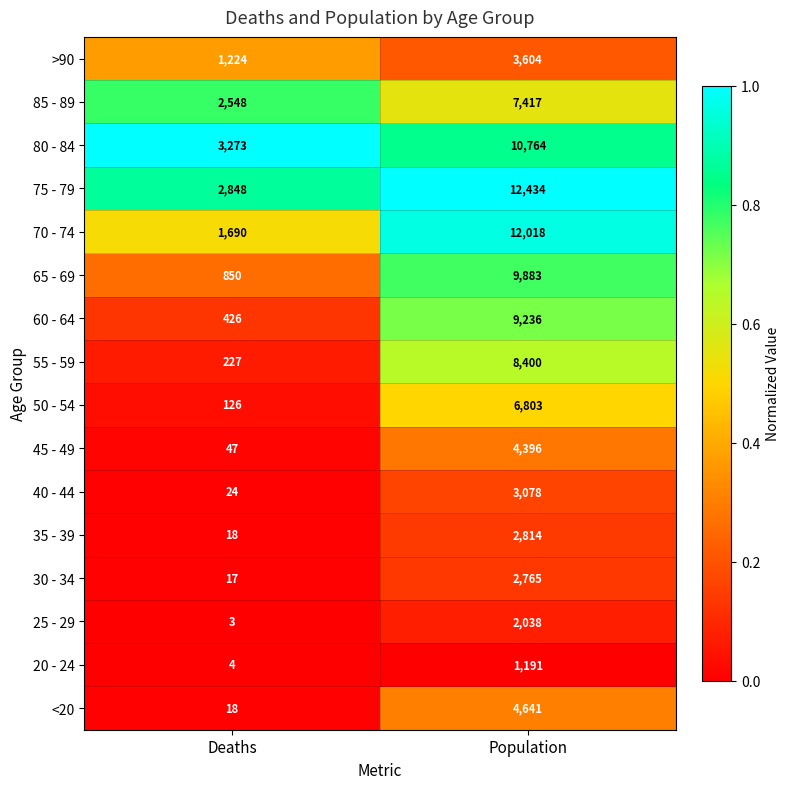

What is the maximum value for 25 - 29?

2038